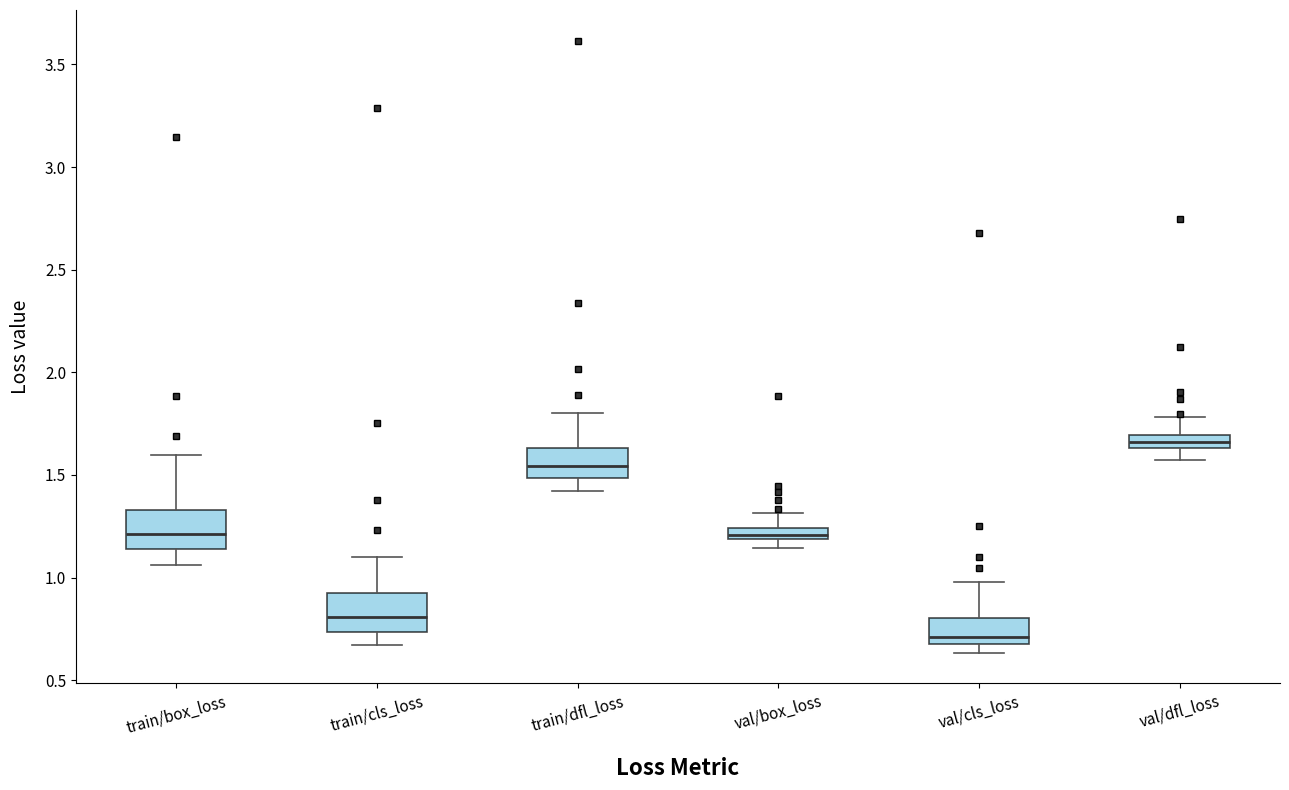

Where is the lower edge of the box for val/cls_loss on the y-axis? The values are not printed on the chart, so give them approximately, as read against the axis.

0.70